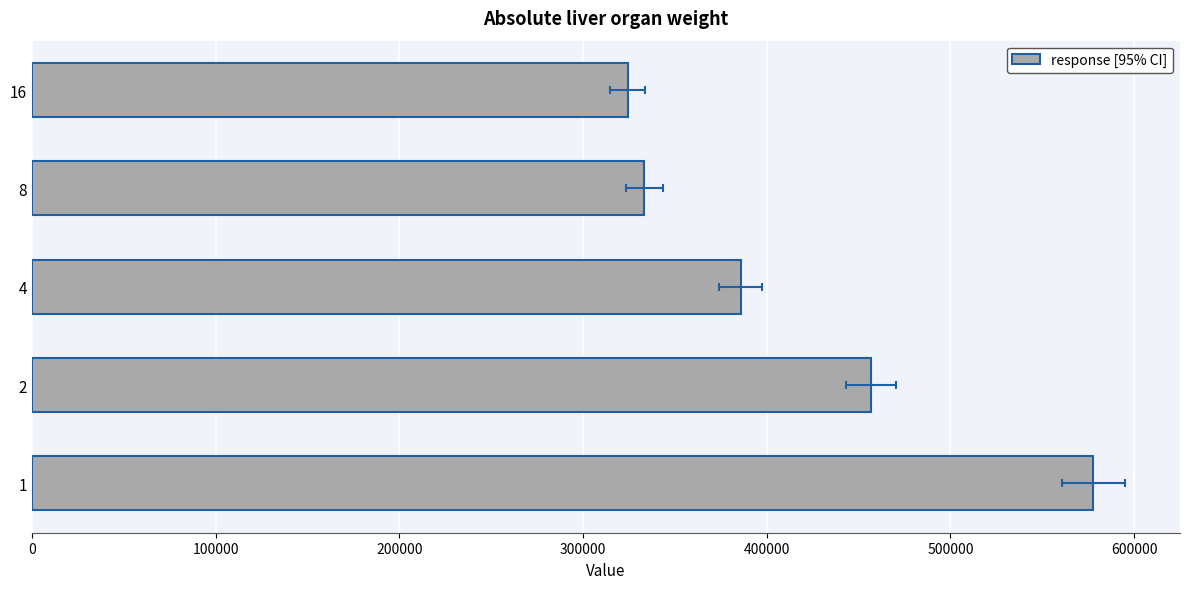

Reading left to right, transcribe all the data shown in this chart.

577885	456650	385839	333459	324242